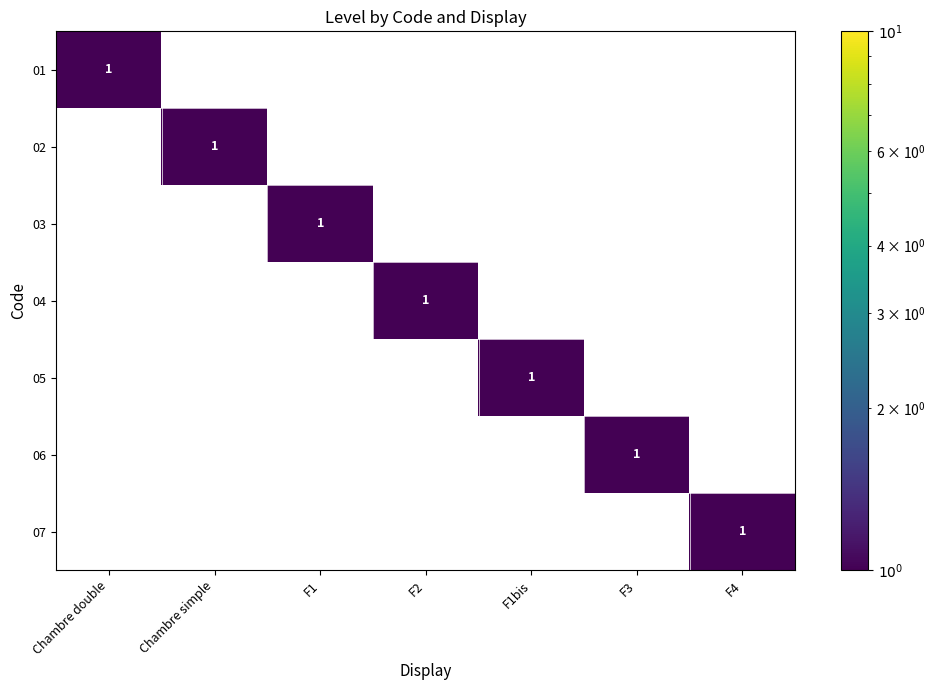

How many positive values does the 04 series have?

1